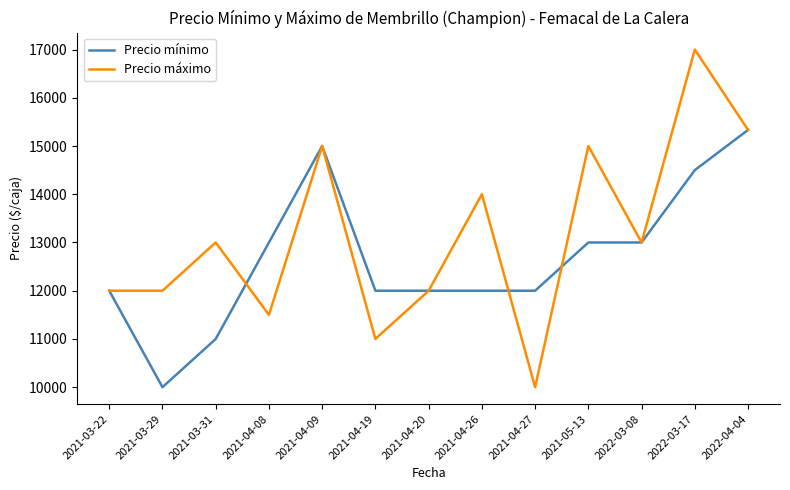

The Precio máximo series shows 12000.0 at 2021-03-22. True or false?

True